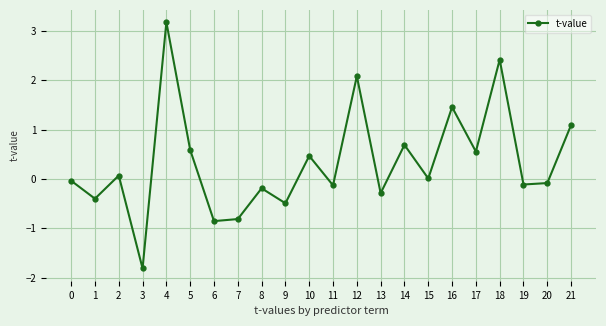

True or false: there are more than 1 points higher than both neighbors.

True